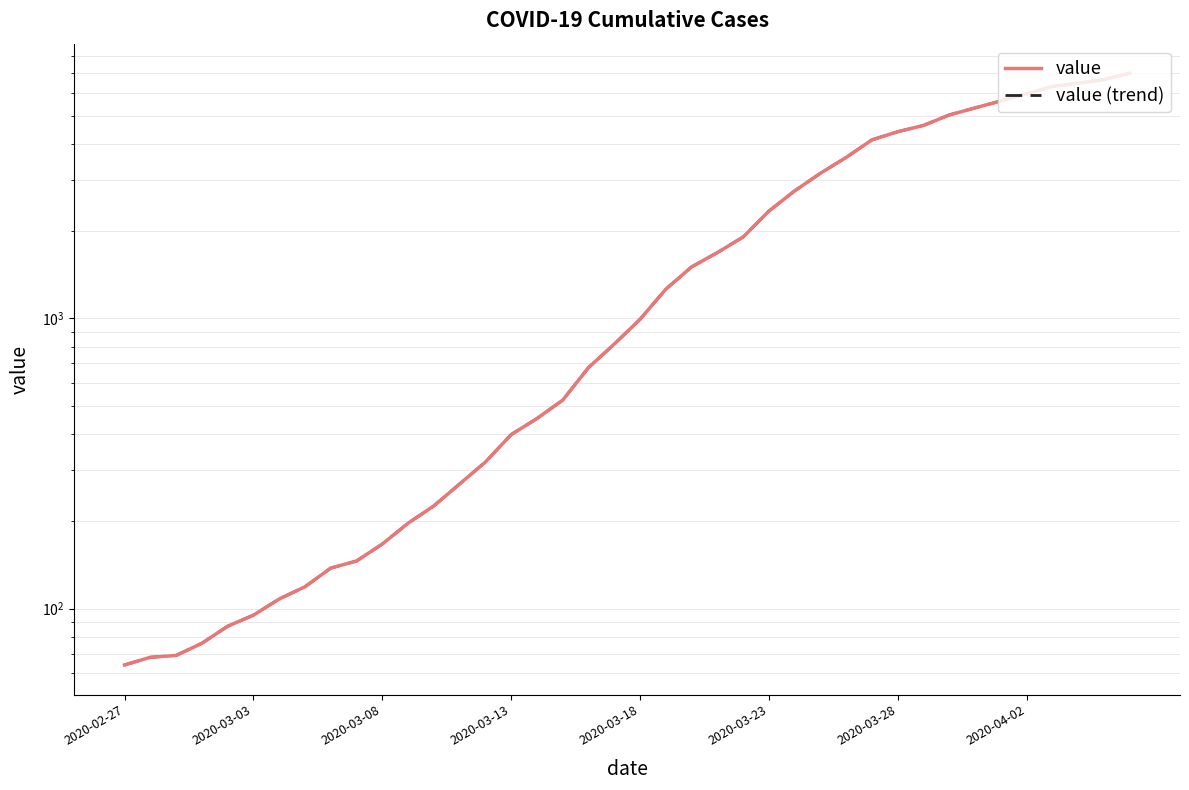

List the series in order of their peak value, highest first.

value, value (trend)